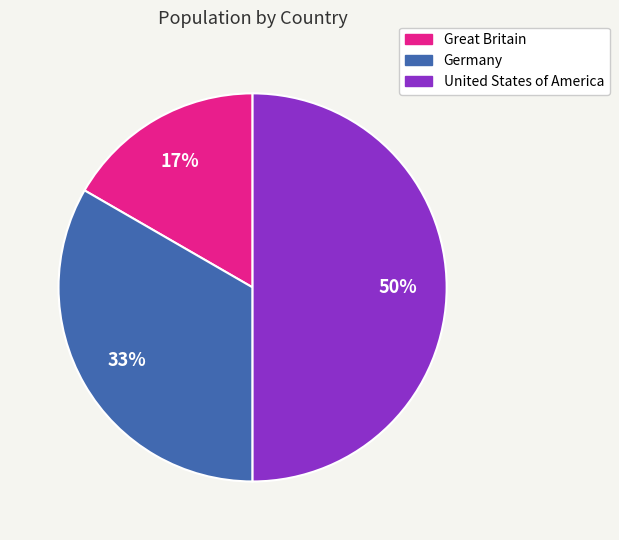

To the nearest percent, what is the combined percentage of United States of America and Germany?

83%